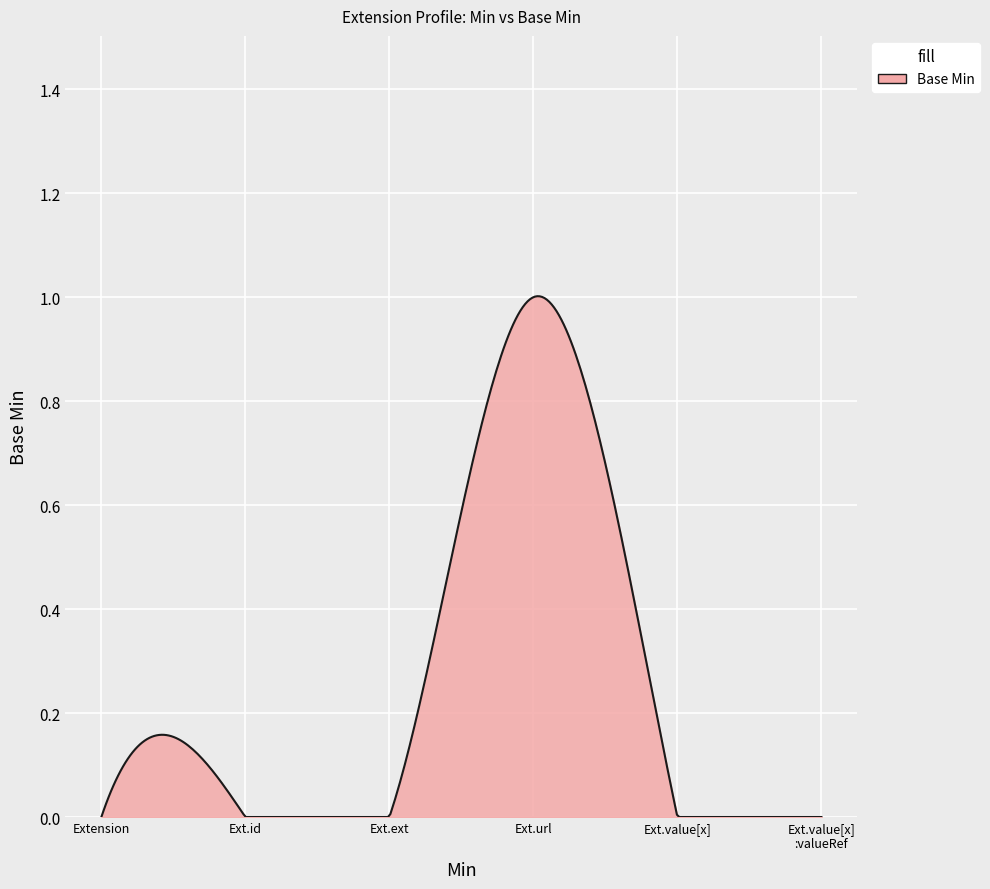

Count the number of categories in the chart.

300